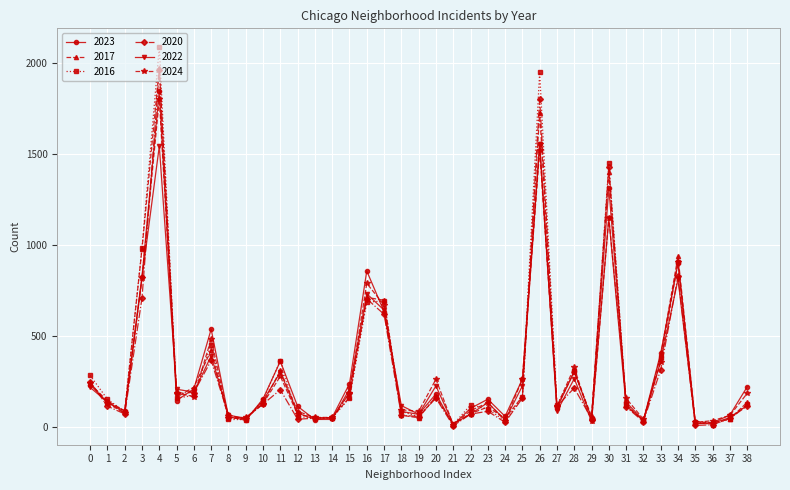

What is the maximum value shown in the chart?

2086